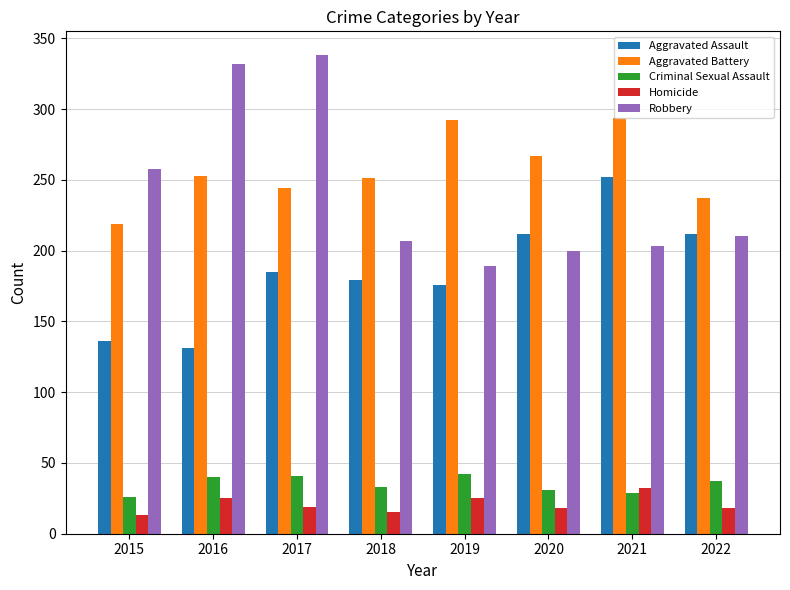

At which category is the sum across all series the highest?

2017